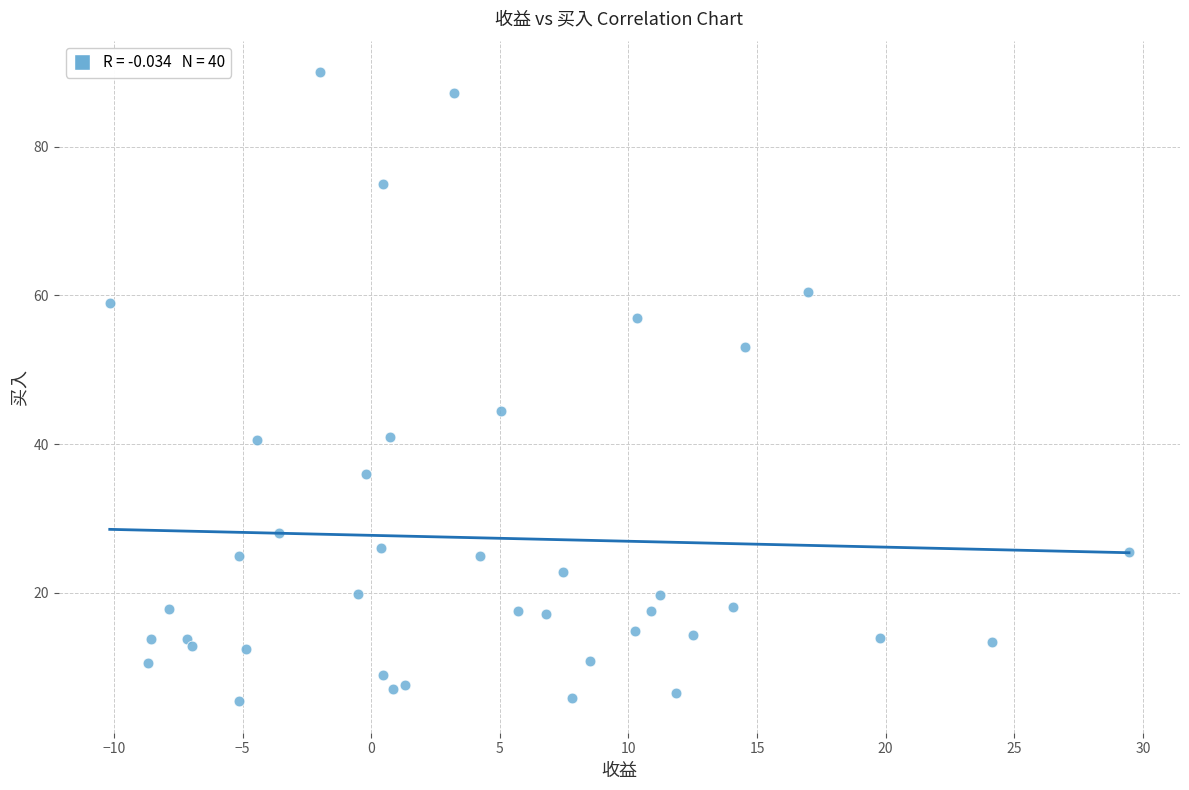

What Y value in the scatter plot is closest to 47?

44.5